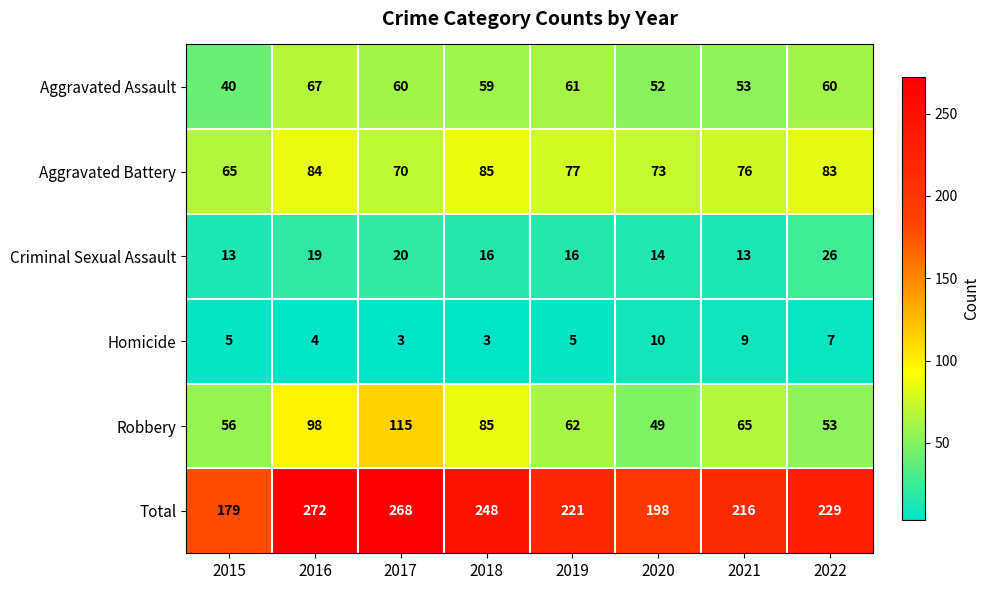

True or false: Aggravated Assault has a value of 120 at 2016.

False